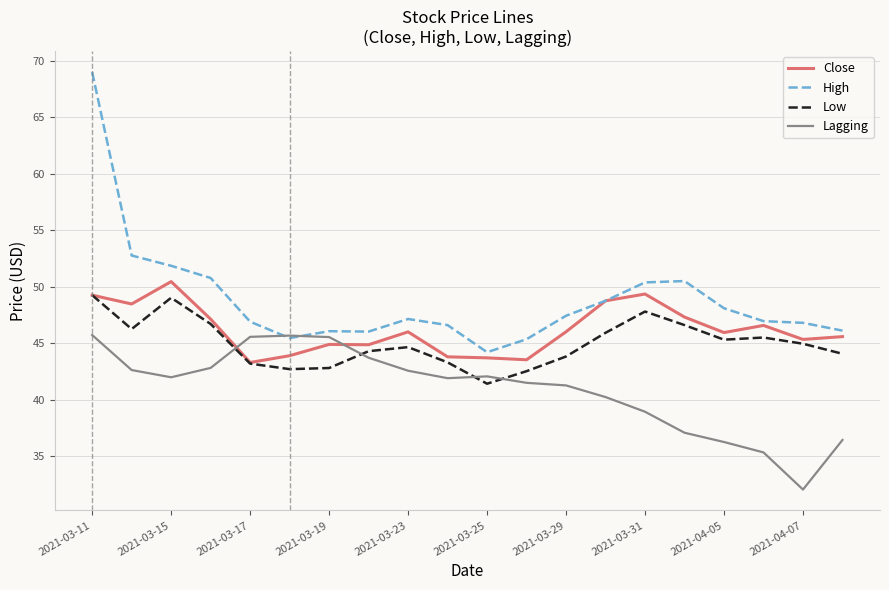

Which series has the largest range (max minus min)?

High